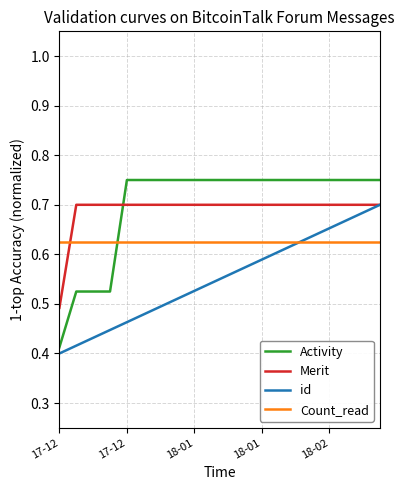

How many lines are shown in the chart?

4